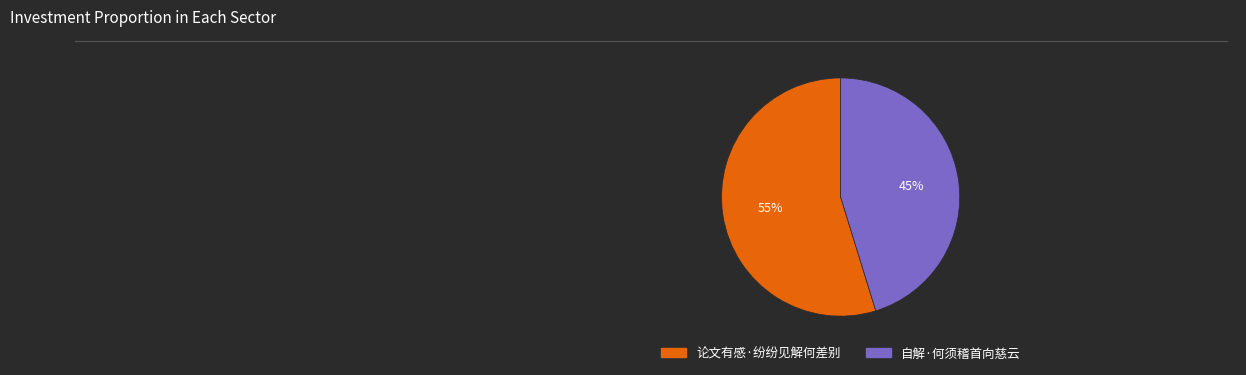

To the nearest percent, what is the combined percentage of 自解·何须稽首向慈云 and 论文有感·纷纷见解何差别?

100%